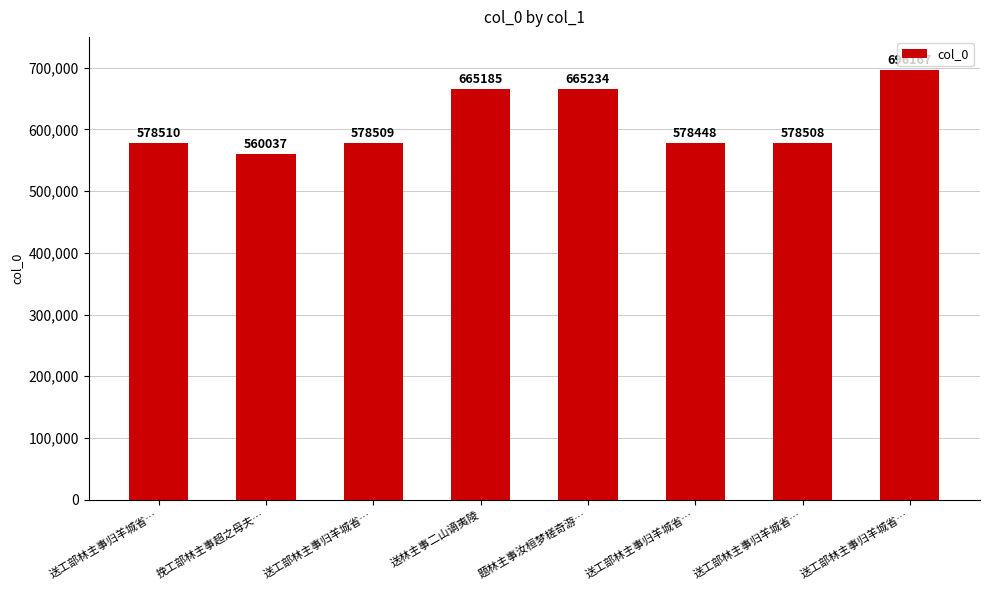

How many data points are less than 578510?

4